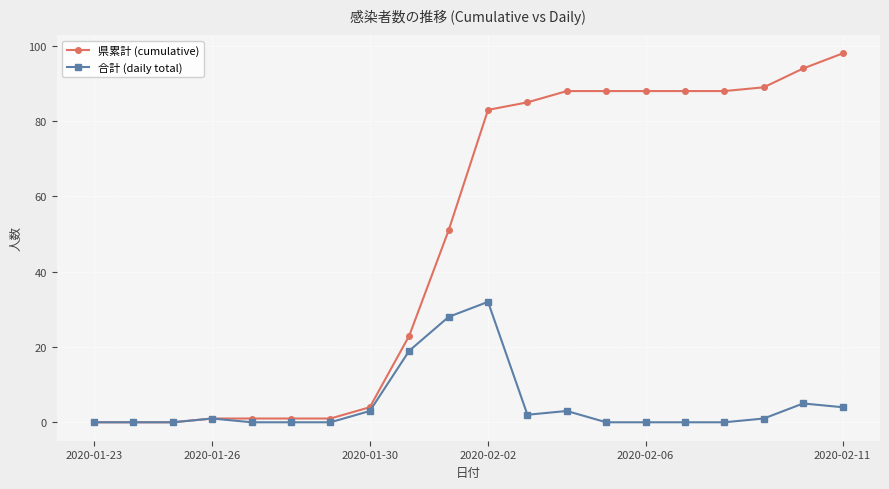

What is the greatest value displayed?

98